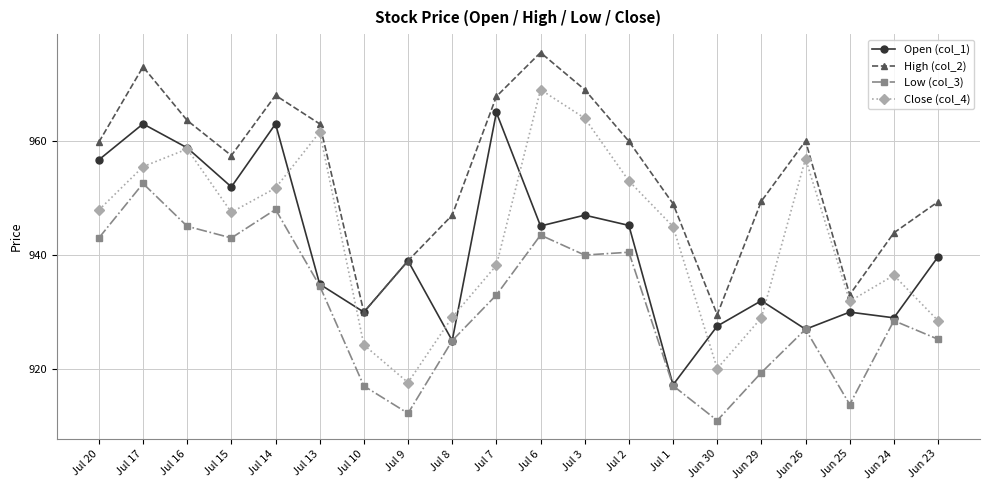

How many data points does each series have?

20